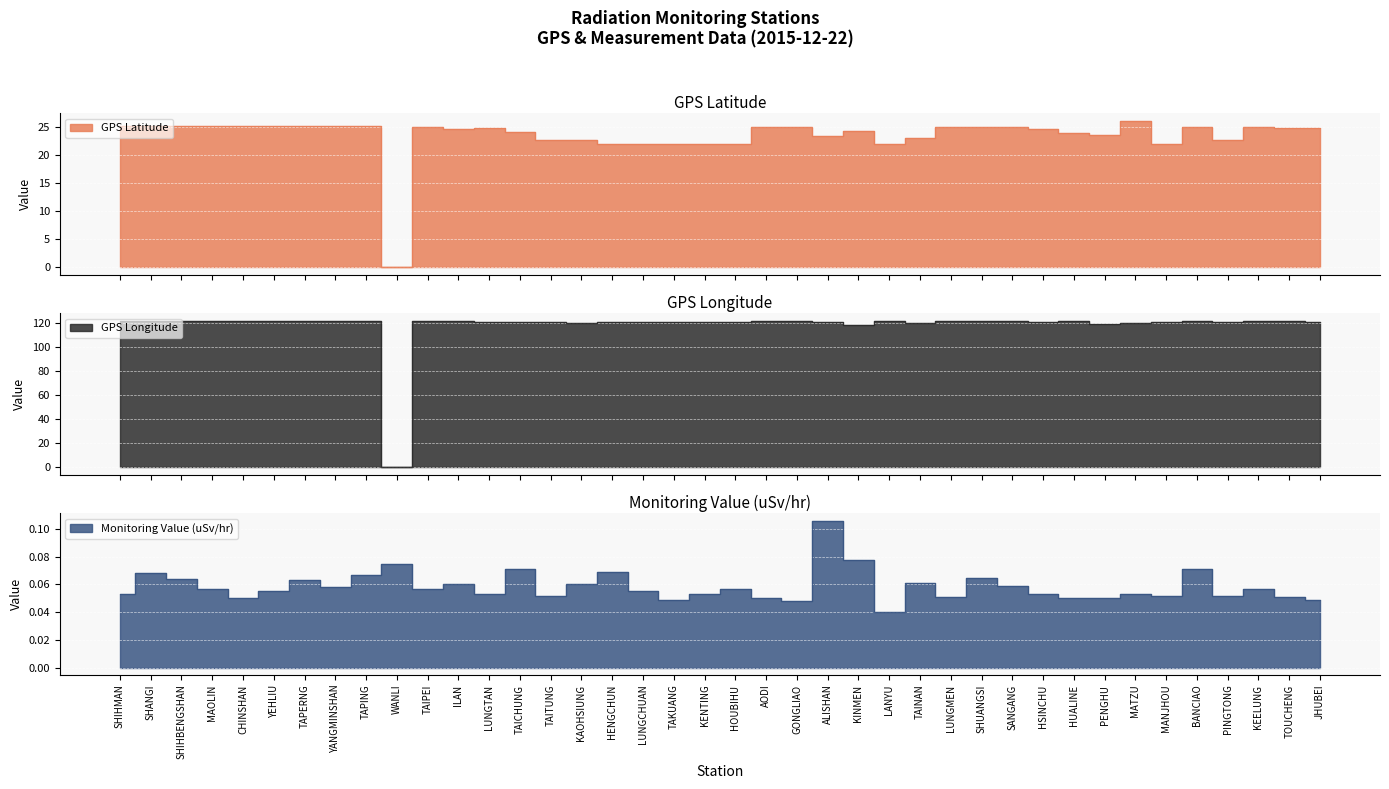

What is the label of the 32nd point from the right?

TAPING